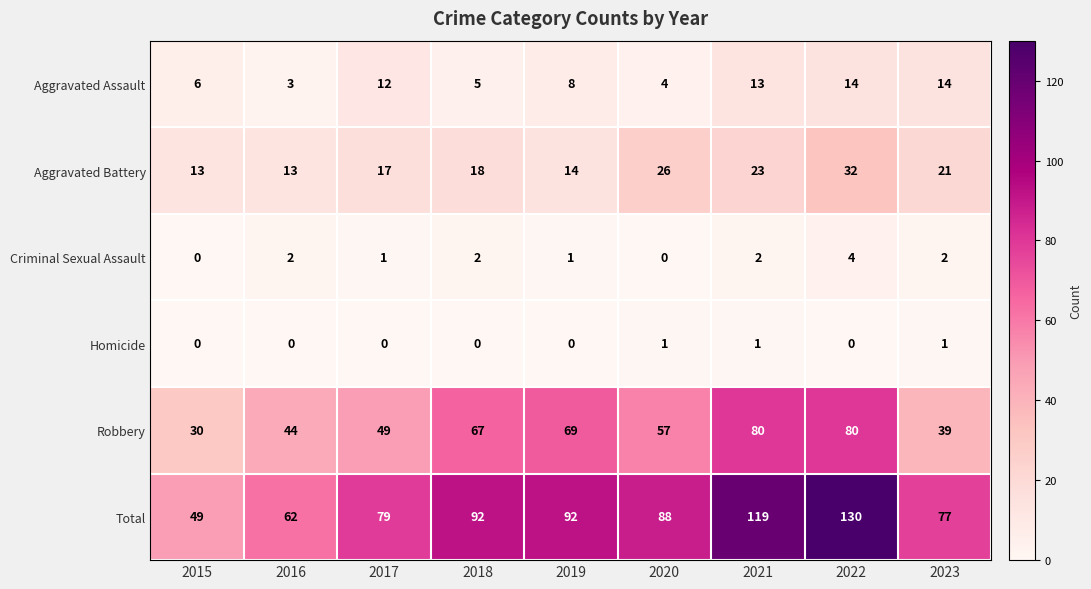

At 2020, list the series in order from smallest to largest.

Criminal Sexual Assault, Homicide, Aggravated Assault, Aggravated Battery, Robbery, Total